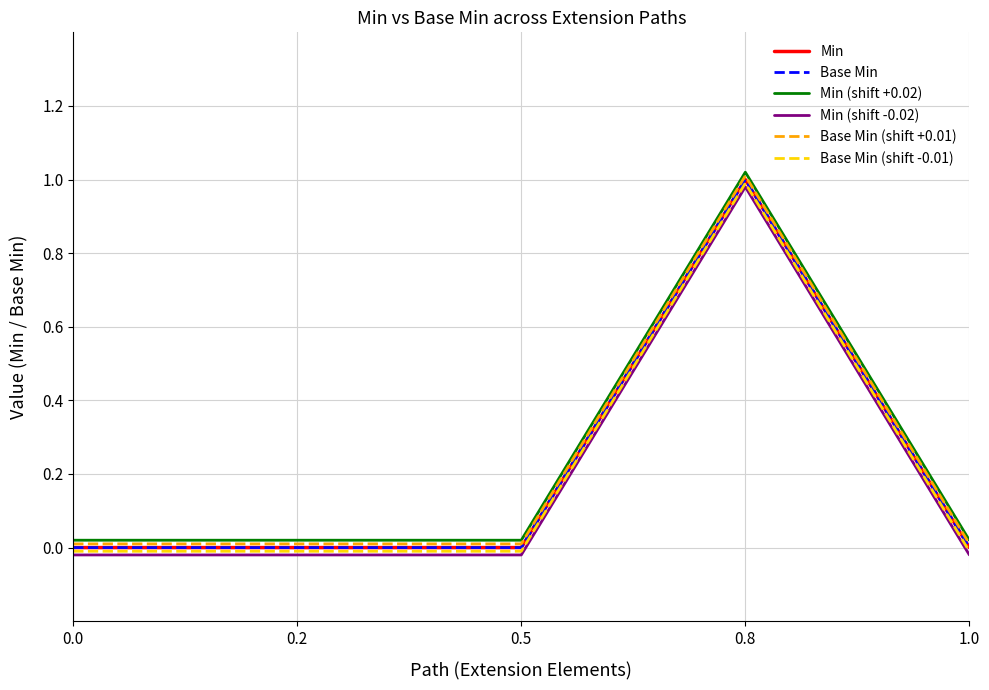

Count the Base Min values in the range 0 to 1.

5